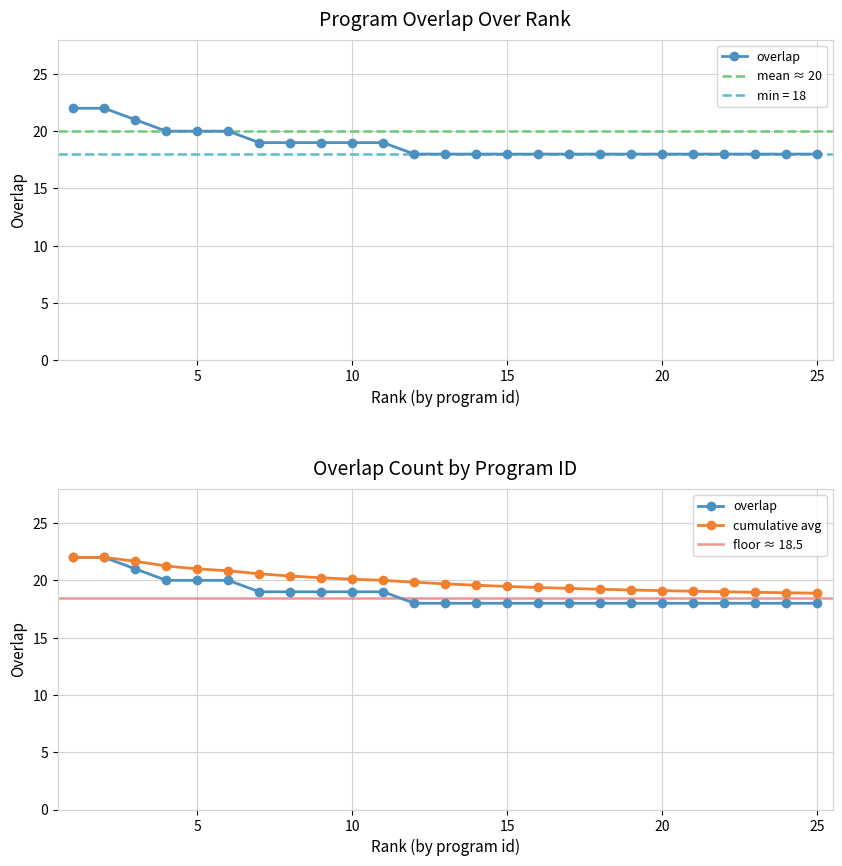

How many values are between 18 and 19?

19